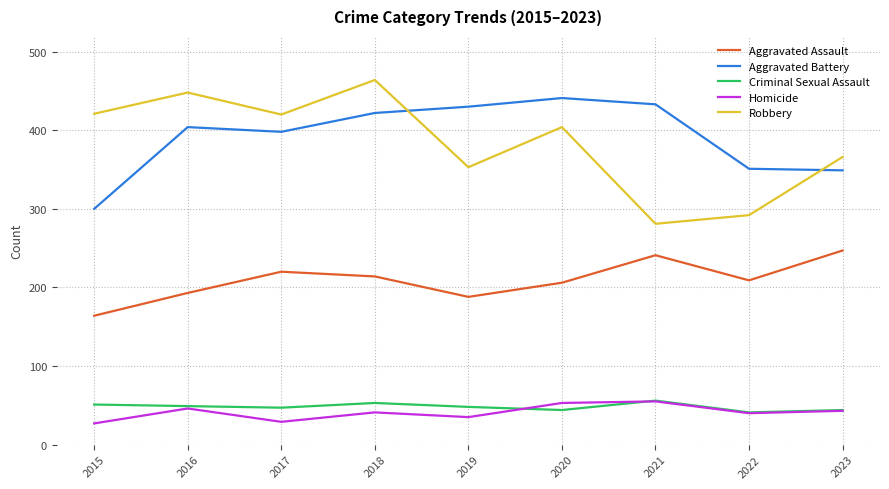

Where is the first local maximum for Homicide?

2016